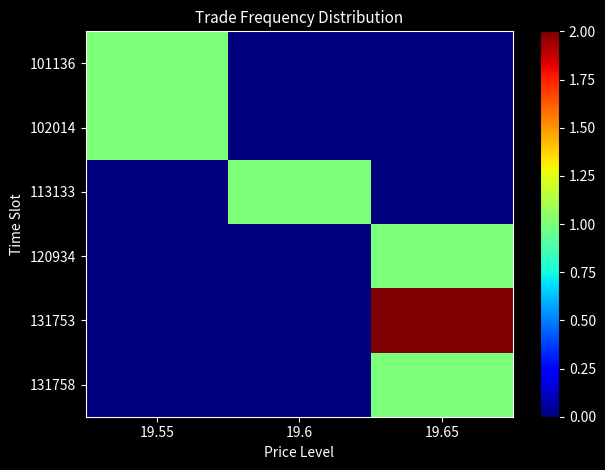

At 19.55, list the series in order from largest to smallest.

101136, 102014, 113133, 120934, 131753, 131758